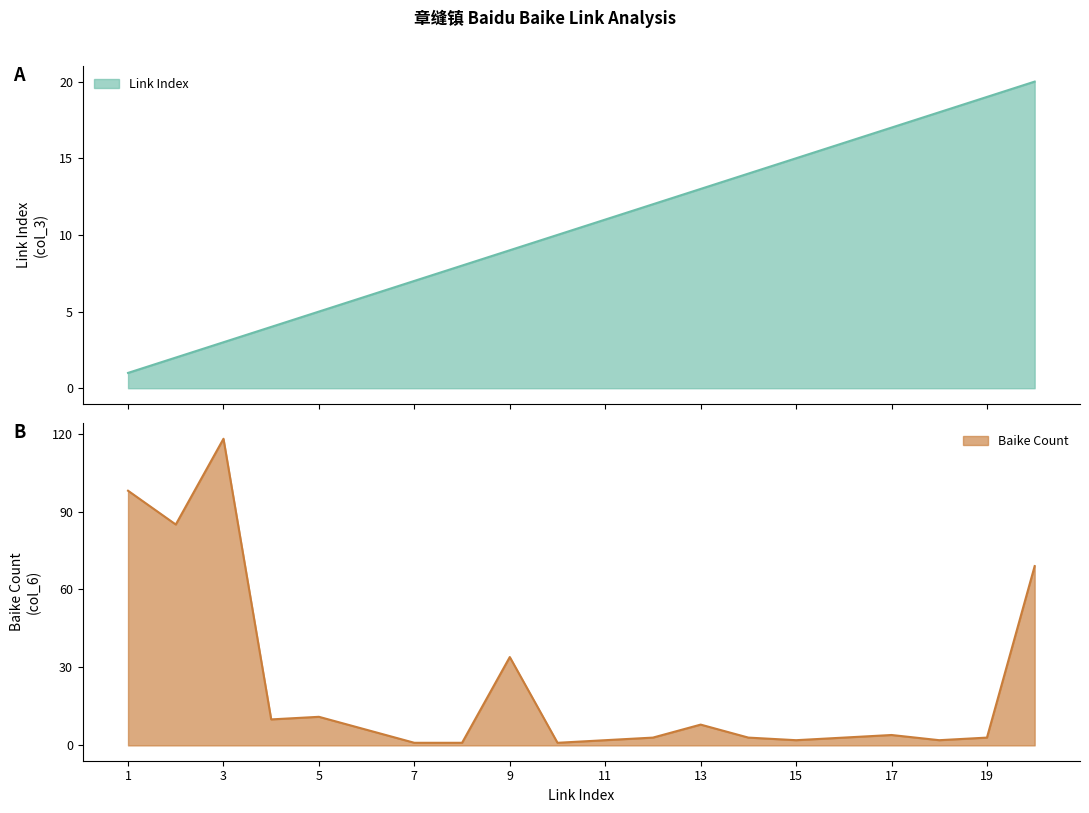

True or false: Link Index and Baike Count cross at least once.

True